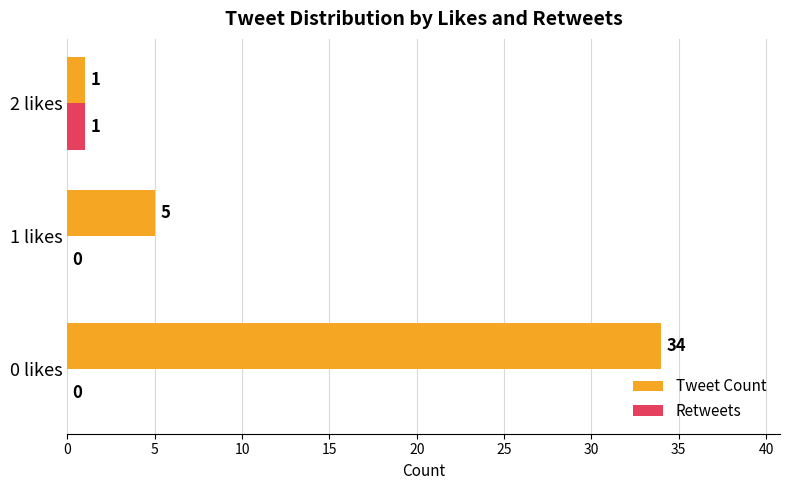

How many series are shown in this chart?

2